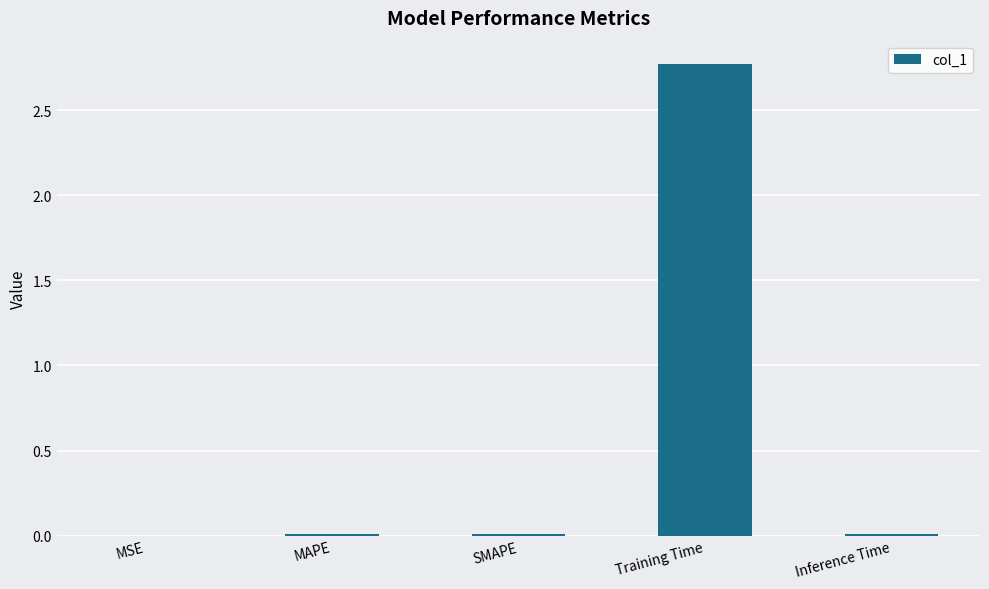

What is the sum of all values?

2.8